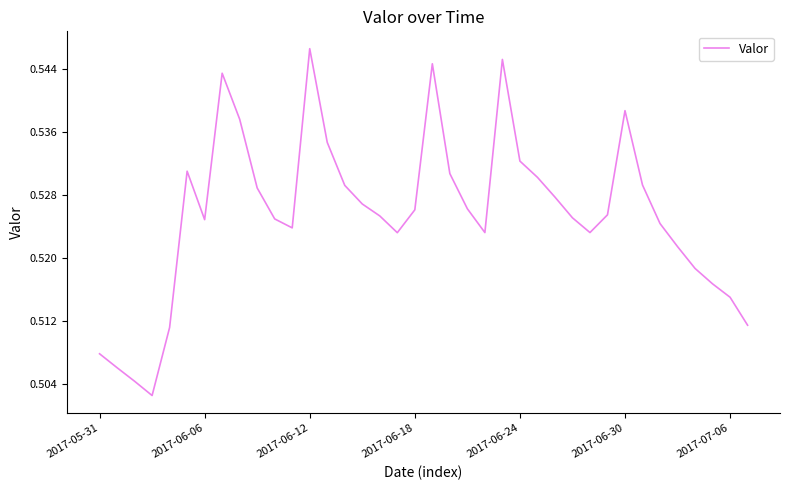

At which category does the chart reach its peak across all series?

2017-06-12